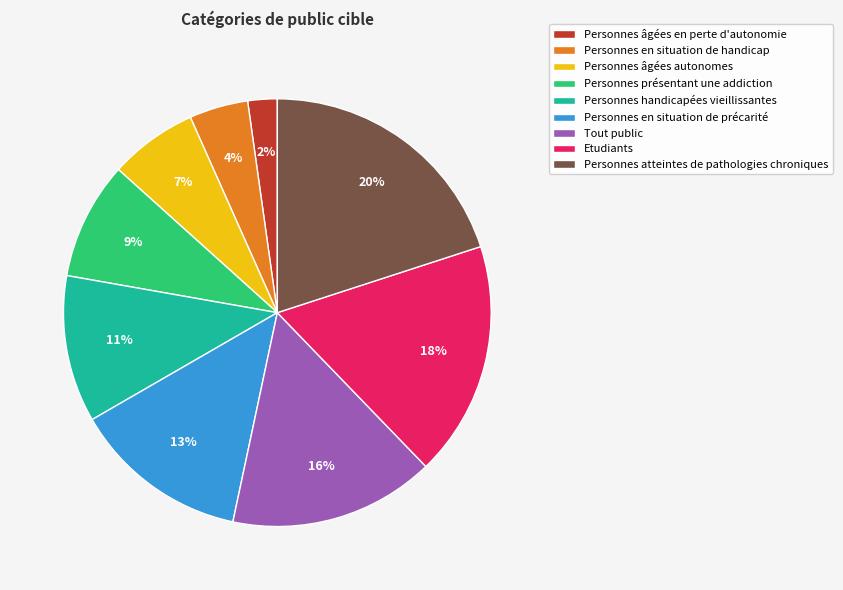

Is there any slice that represents more than half of the pie?

No